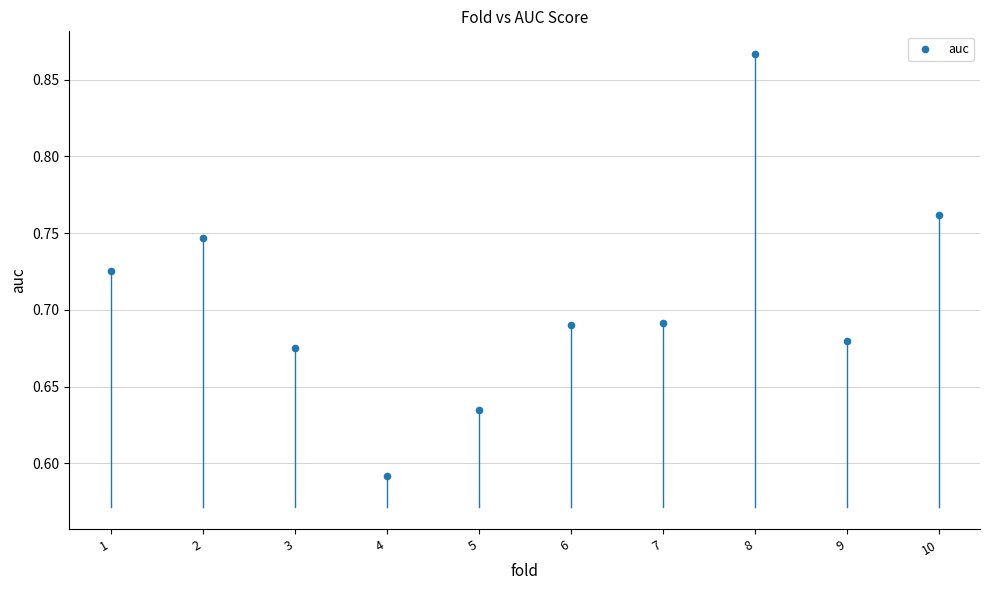

What is the range of Y values (max minus min)?

0.3